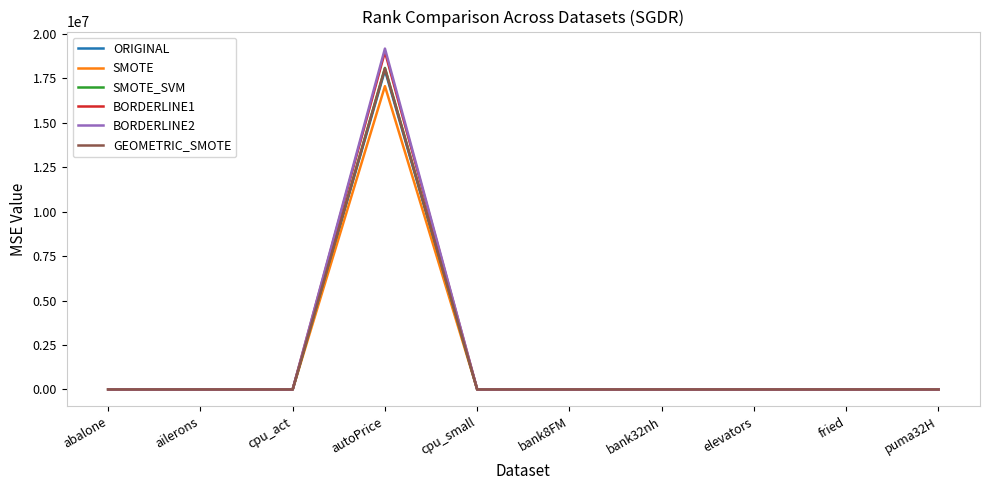

At which category is the sum across all series the highest?

autoPrice